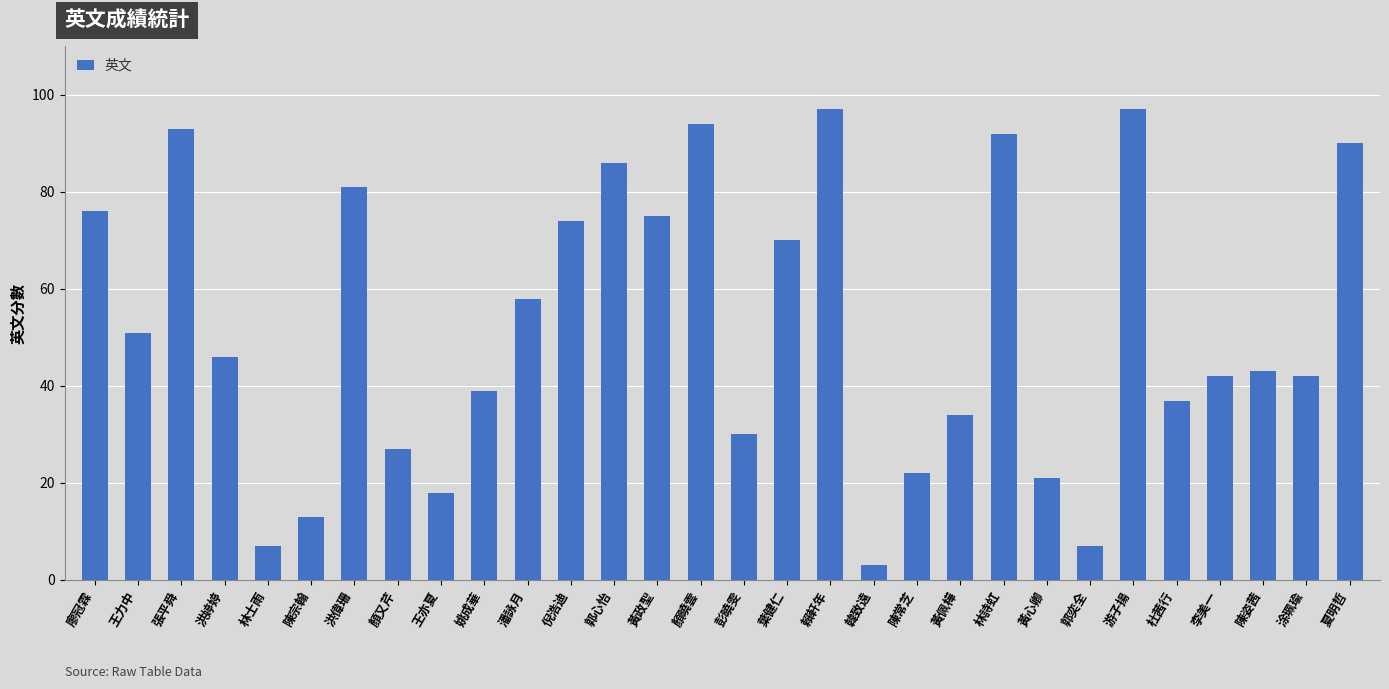

Does the chart contain any negative values?

No